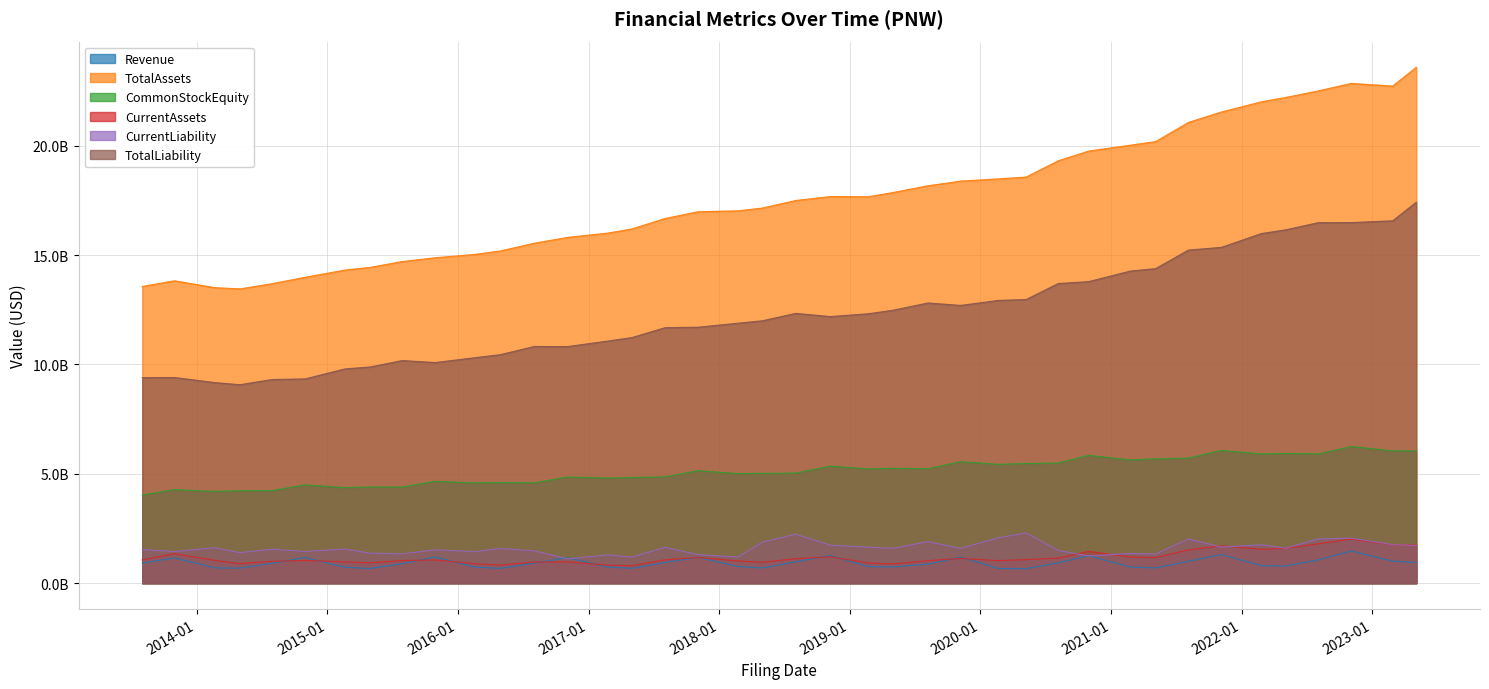

What is the total value across all series at 2014-02-21?

30233397000